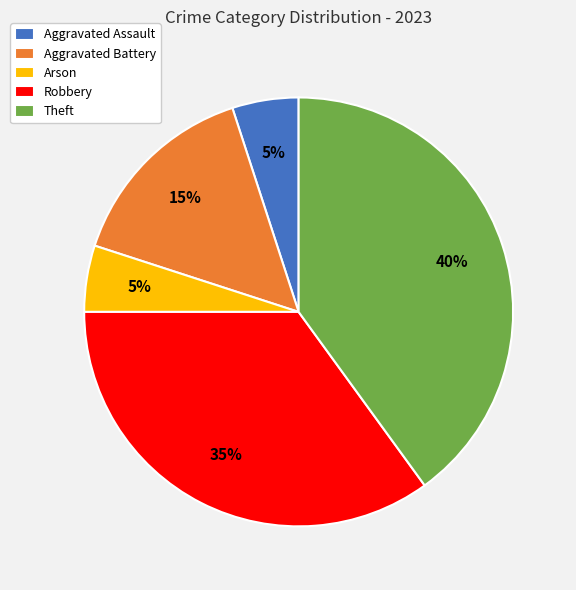

The Aggravated Assault slice represents 15% of the pie. True or false?

False